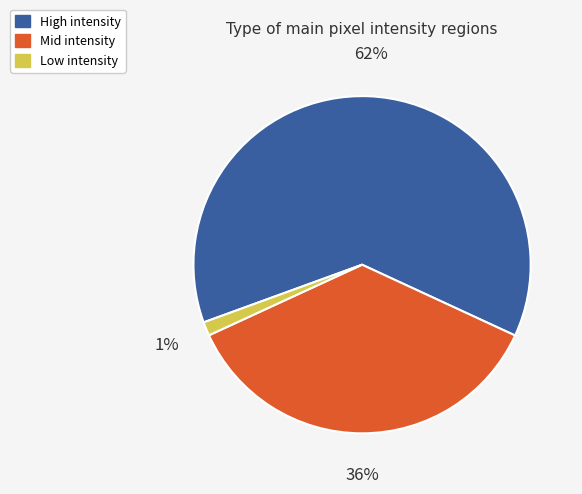

What percentage is the Mid intensity slice, to the nearest percent?

36%